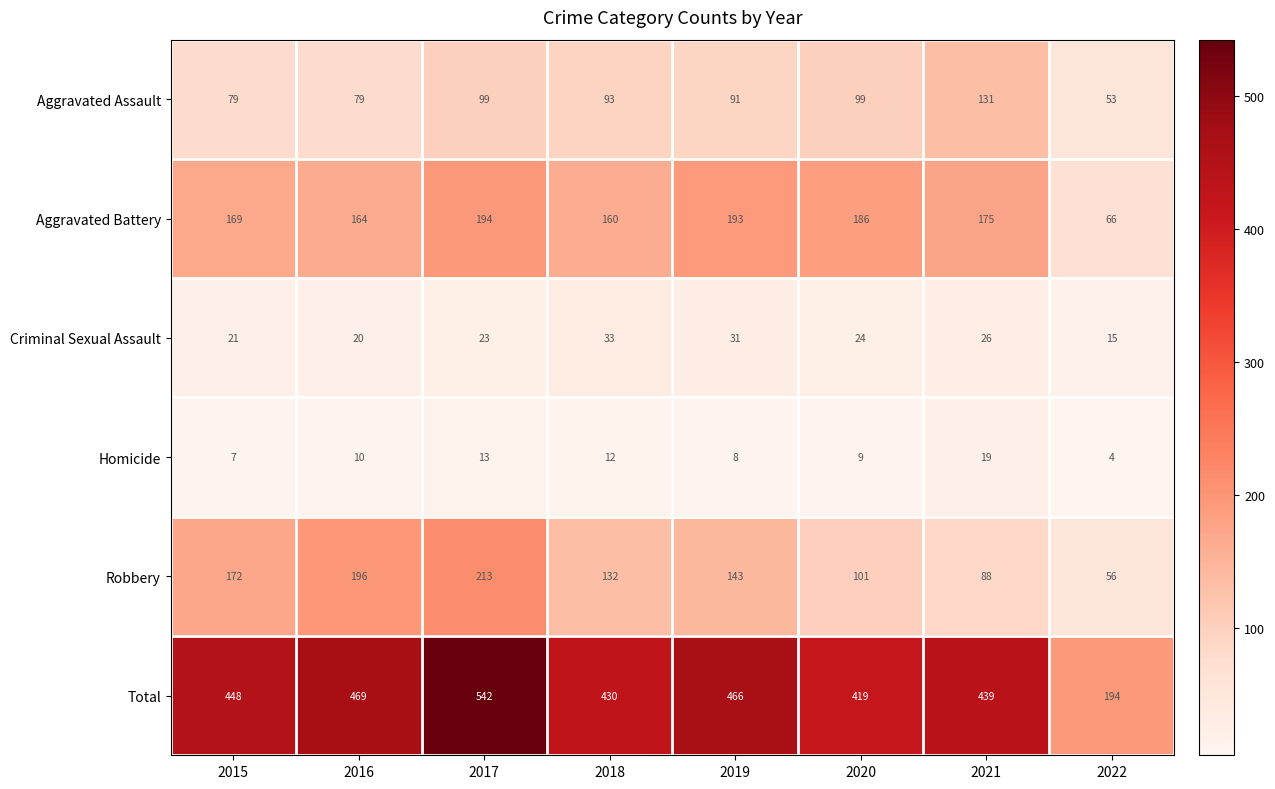

What is the maximum value for Homicide?

19